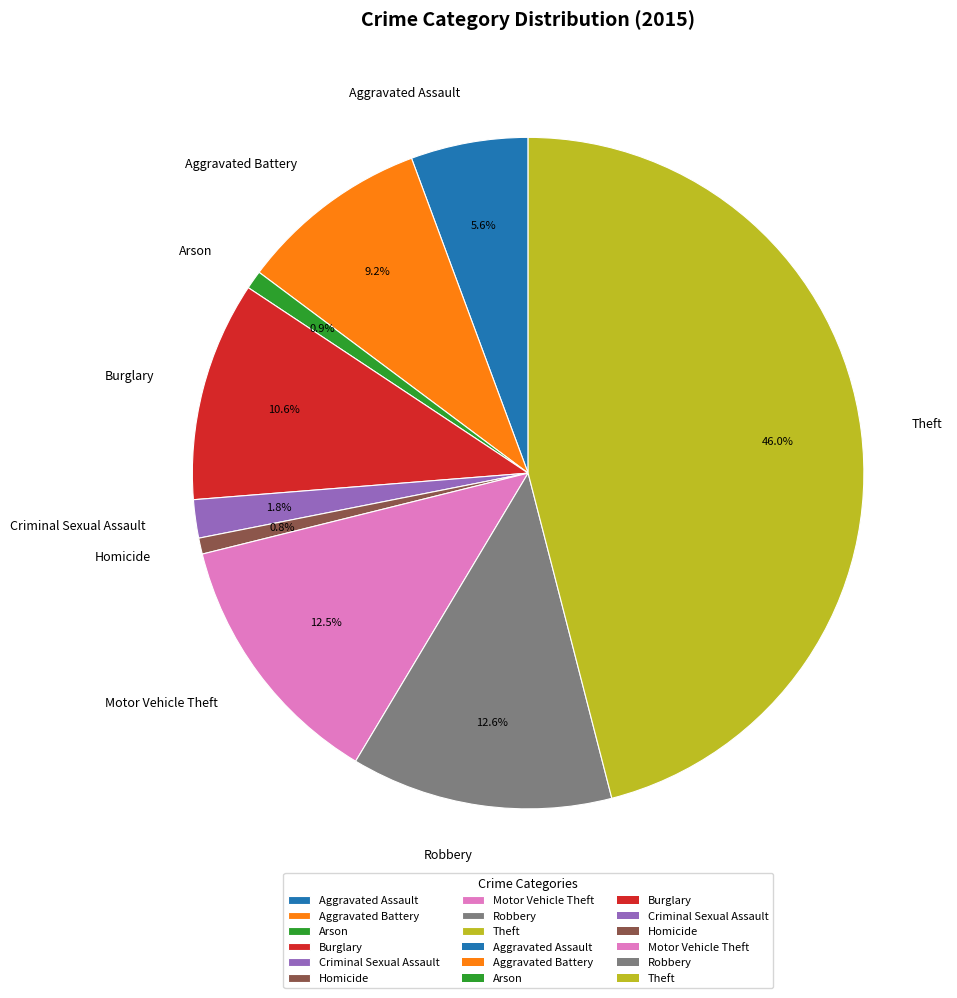

Does Burglary represent more than half of the total?

No